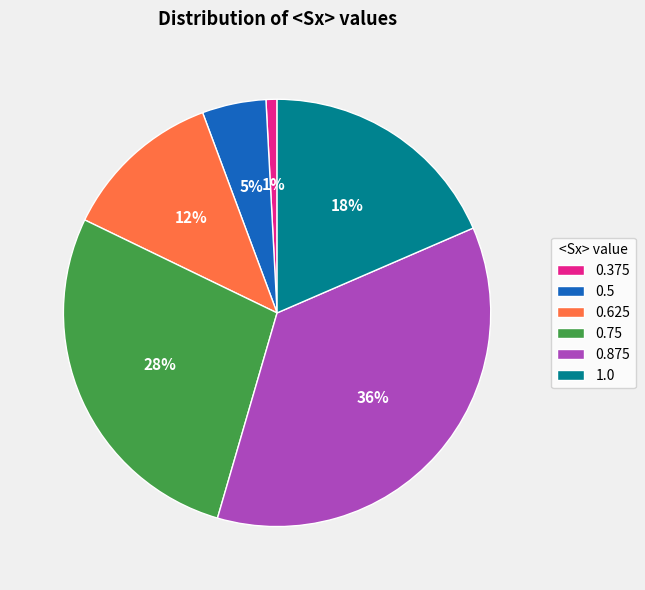

Does 0.75 represent more than half of the total?

No